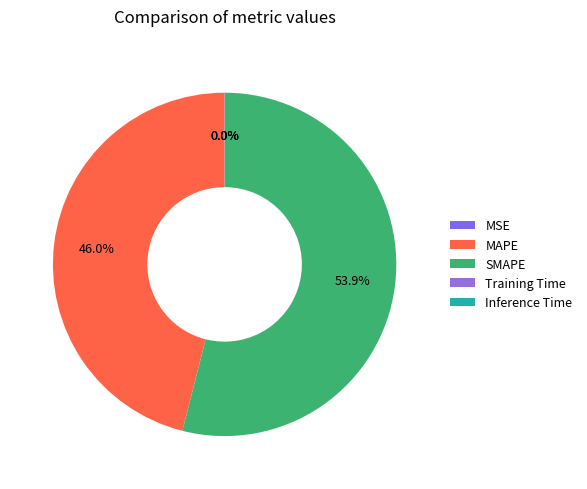

Is it true that Training Time is 11% of the pie?

False